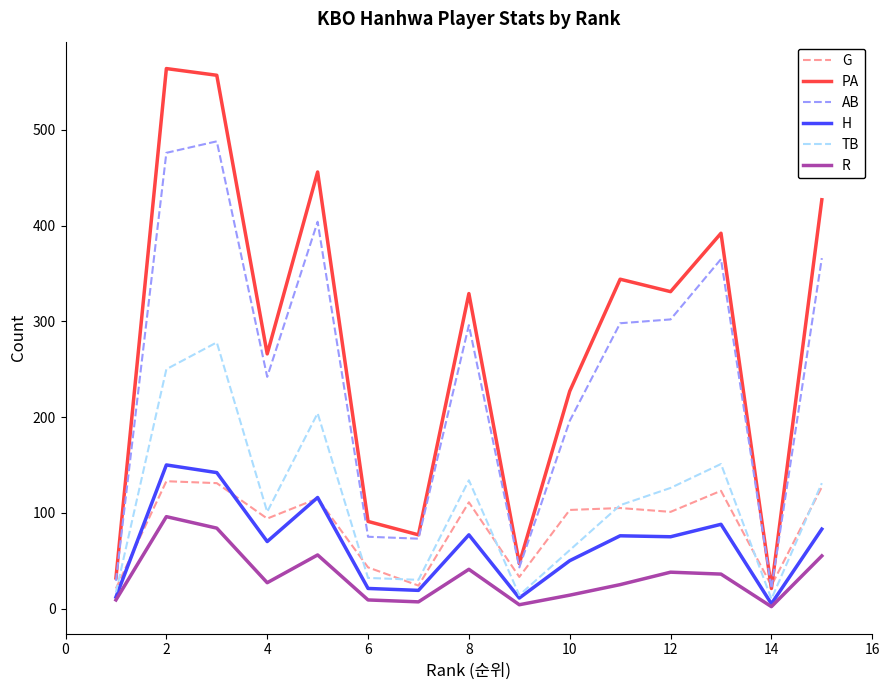

What is the smallest value displayed?

2